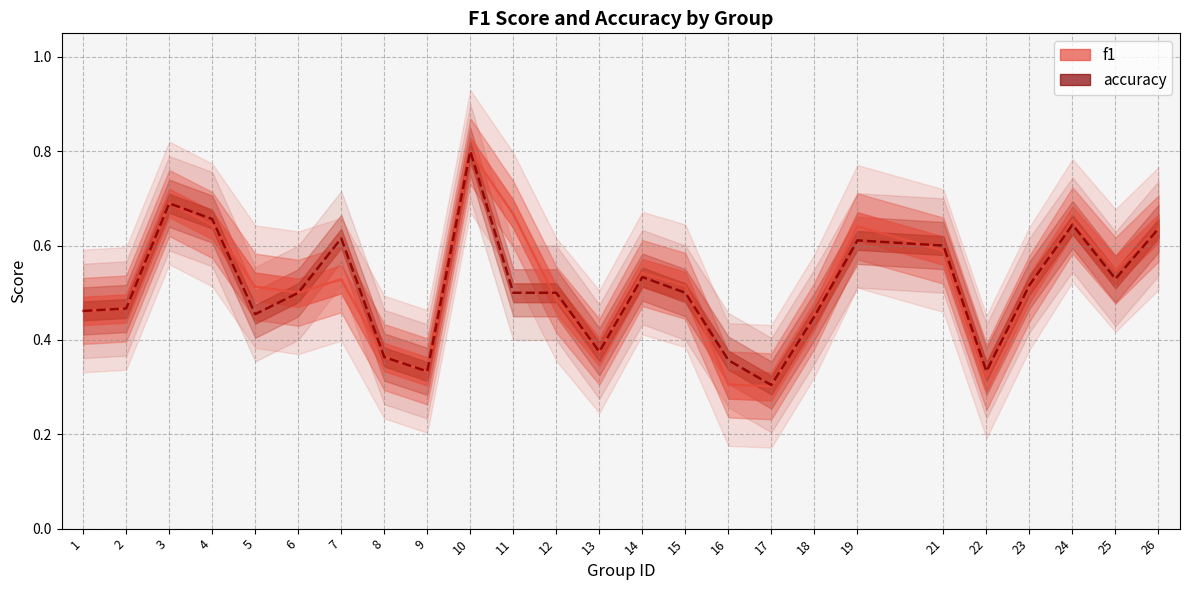

In accuracy, how many points are higher than both neighbors (excluding endpoints)?

6